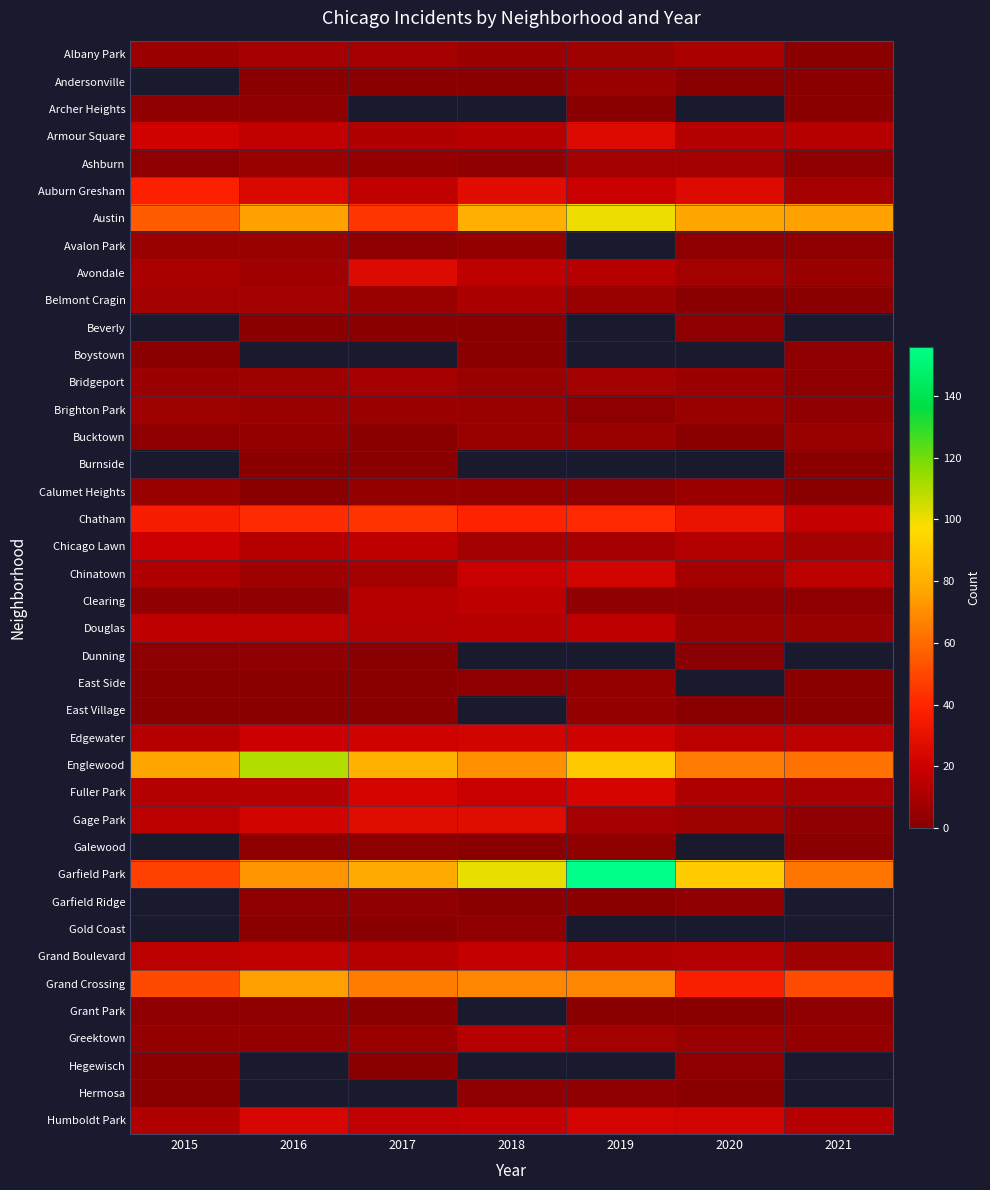

The value of Archer Heights at 2021 is 1.0. True or false?

True